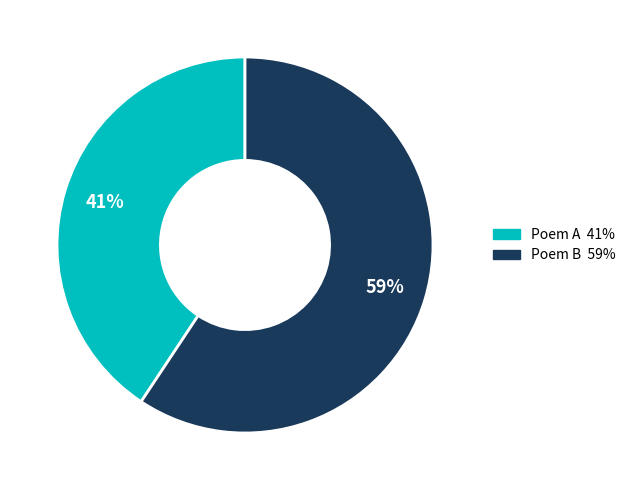

Is there a majority slice in this chart?

Yes